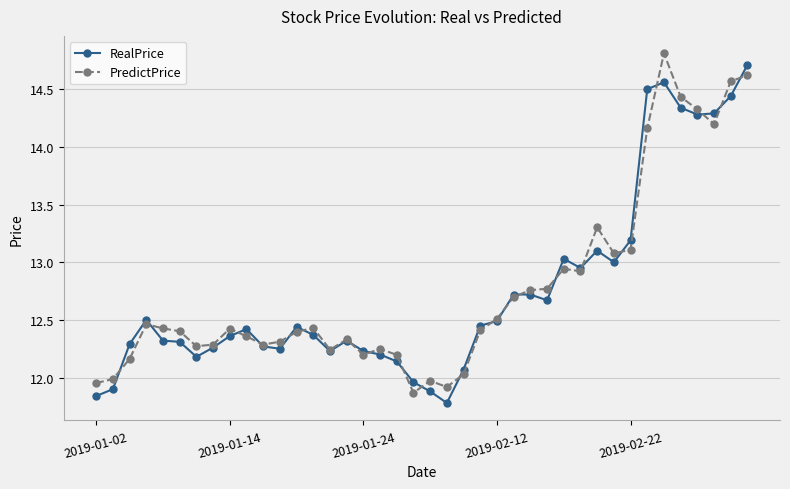

What is the maximum value for RealPrice?

14.7